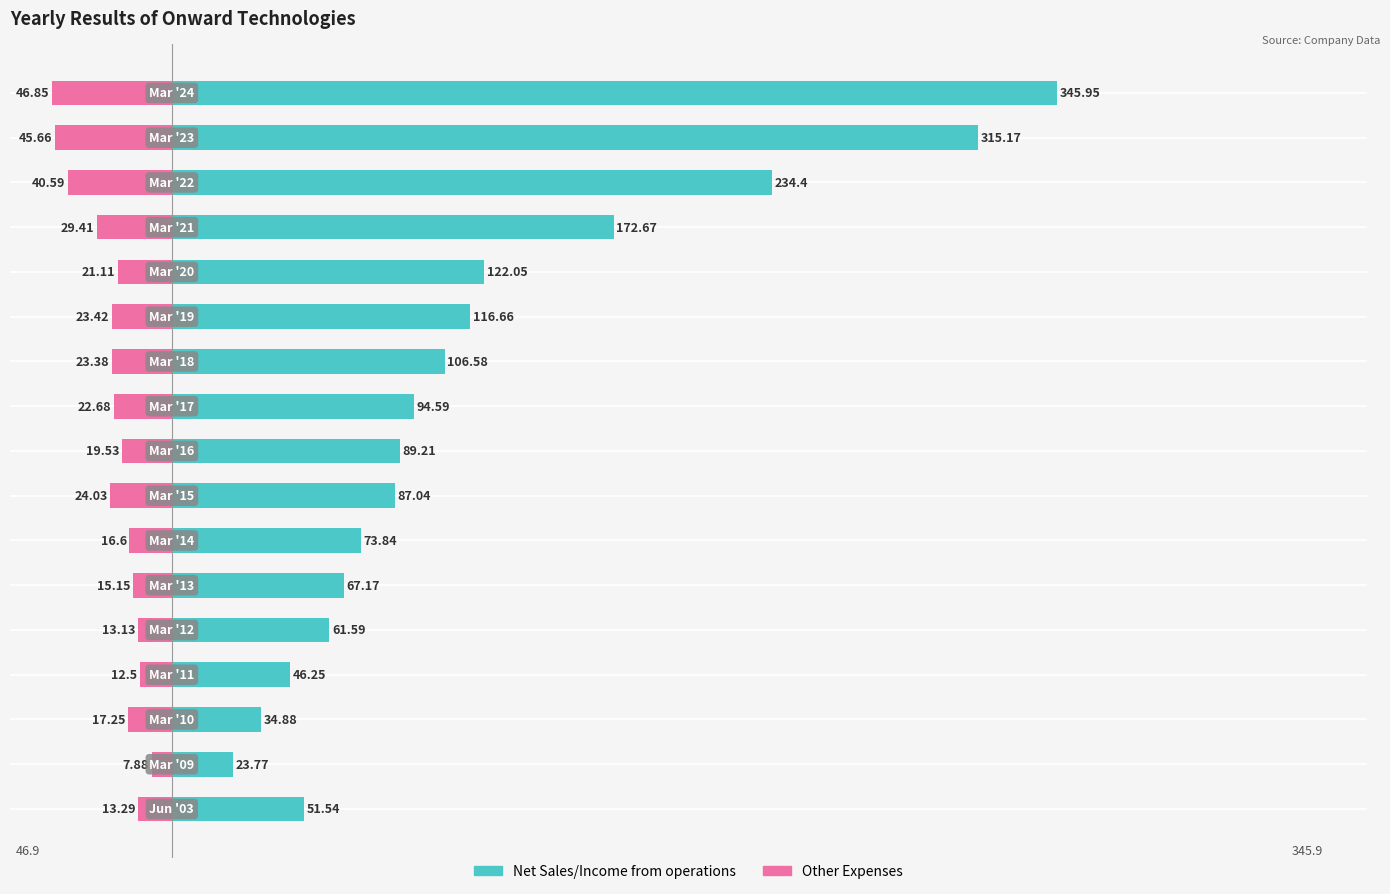

What is the maximum value shown in the chart?

345.9